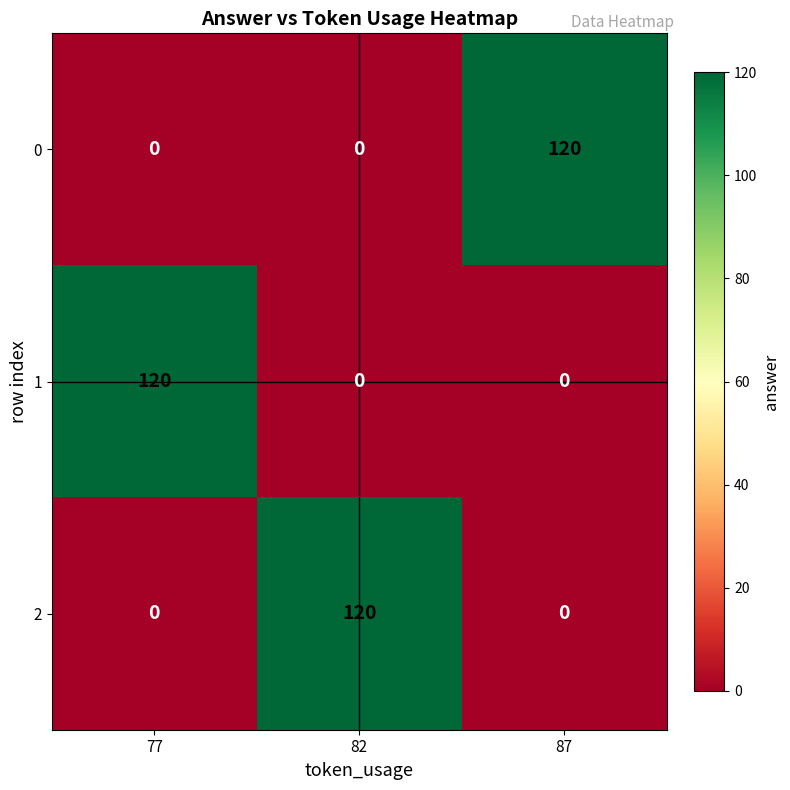

What is the difference between the highest and lowest values at 87?

120